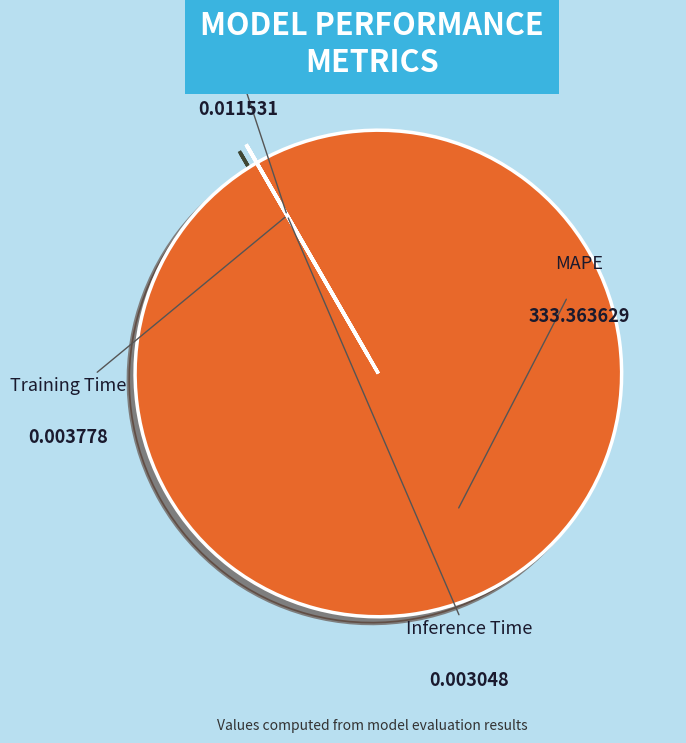

Is there a majority slice in this chart?

Yes